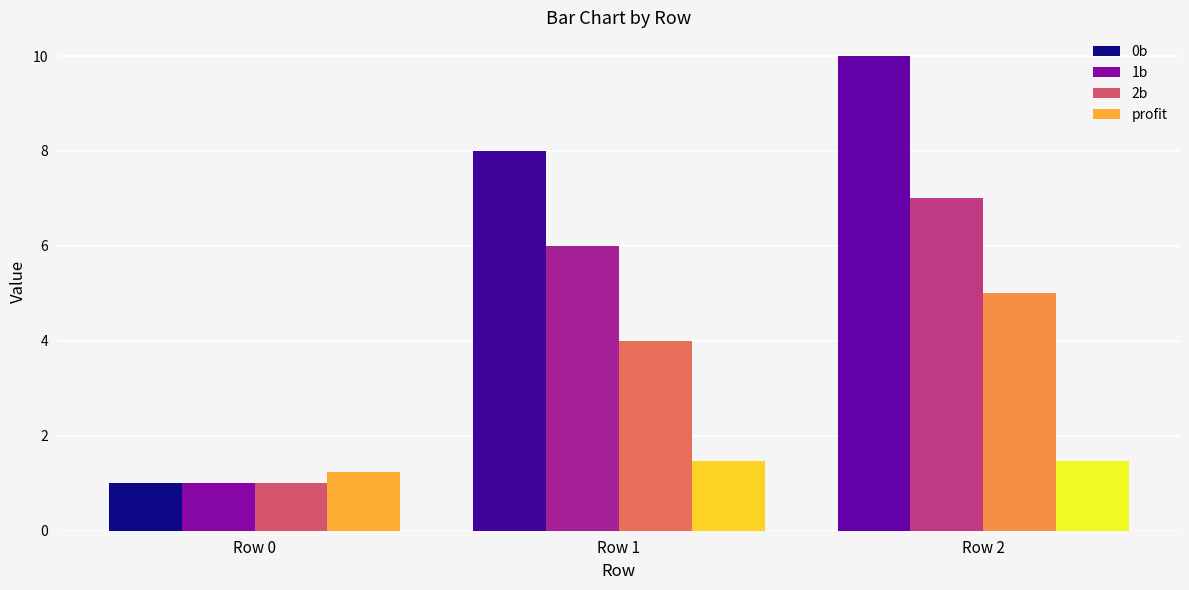

How many groups of bars are there?

3